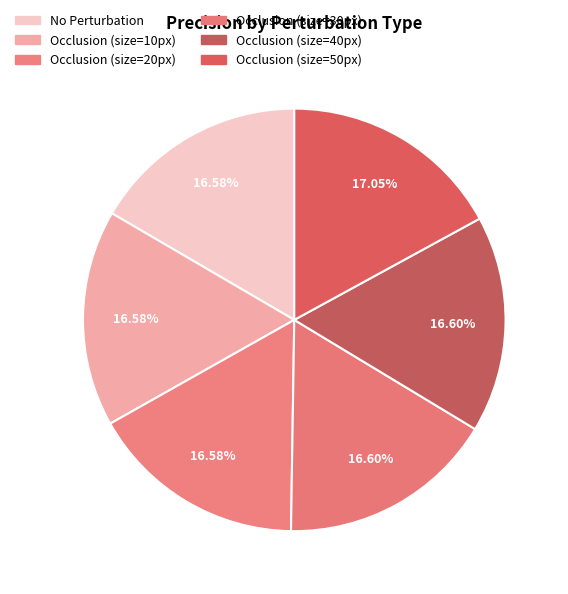

To the nearest percent, what is the average slice percentage?

17%